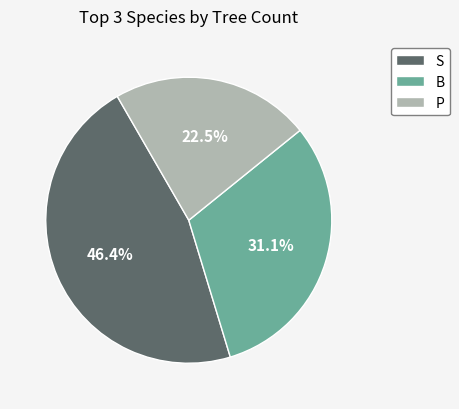

What percentage is the B slice, to the nearest percent?

31%